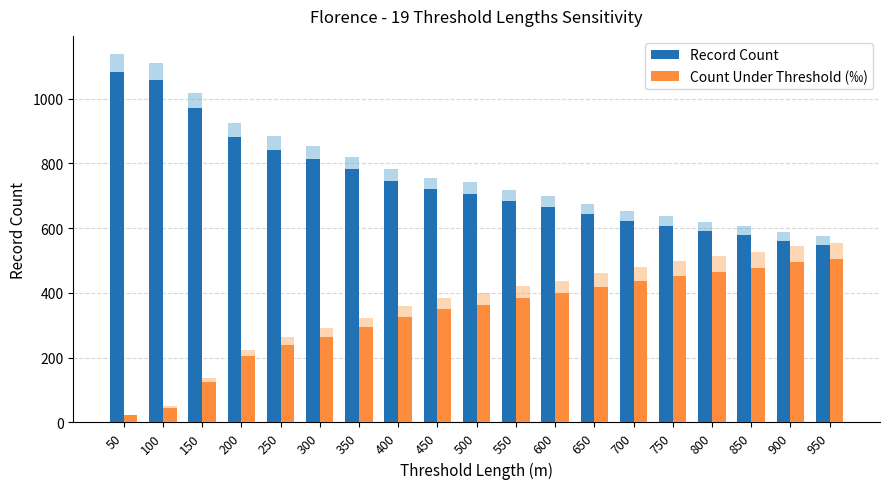

Count the number of data series in this chart.

2